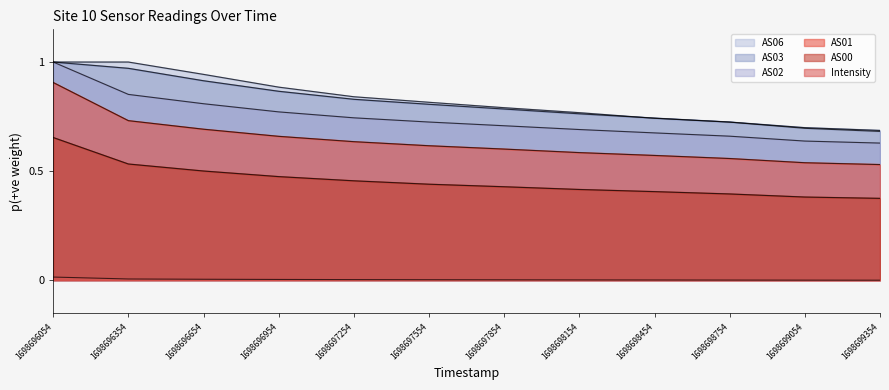

Does the chart display data point markers on the line(s)?

No